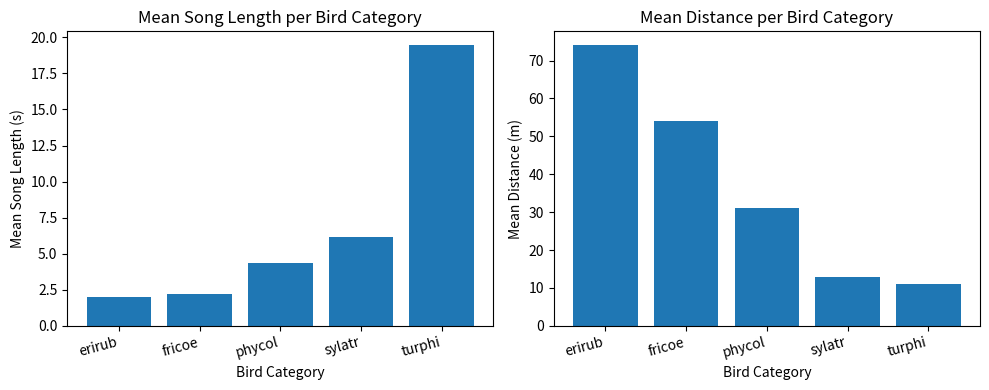

How many bars are there in total?

10